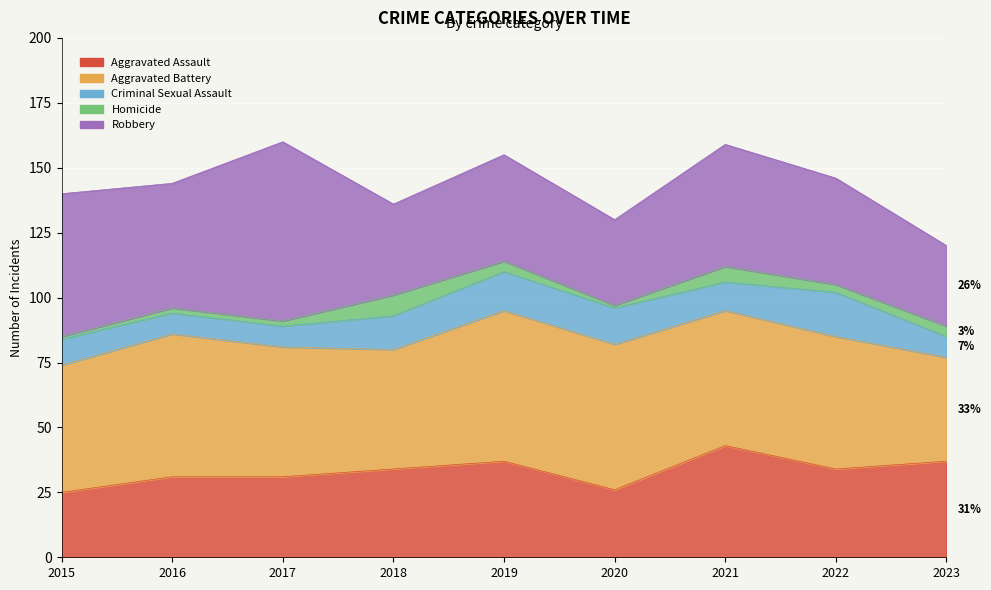

How many data points does each series have?

9